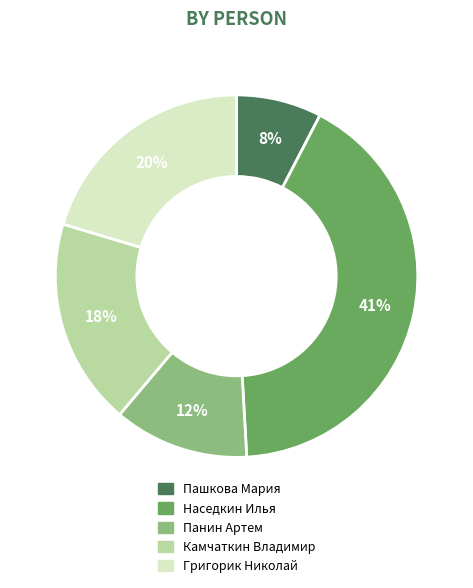

Between Камчаткин Владимир and Григорик Николай, which is larger?

Григорик Николай